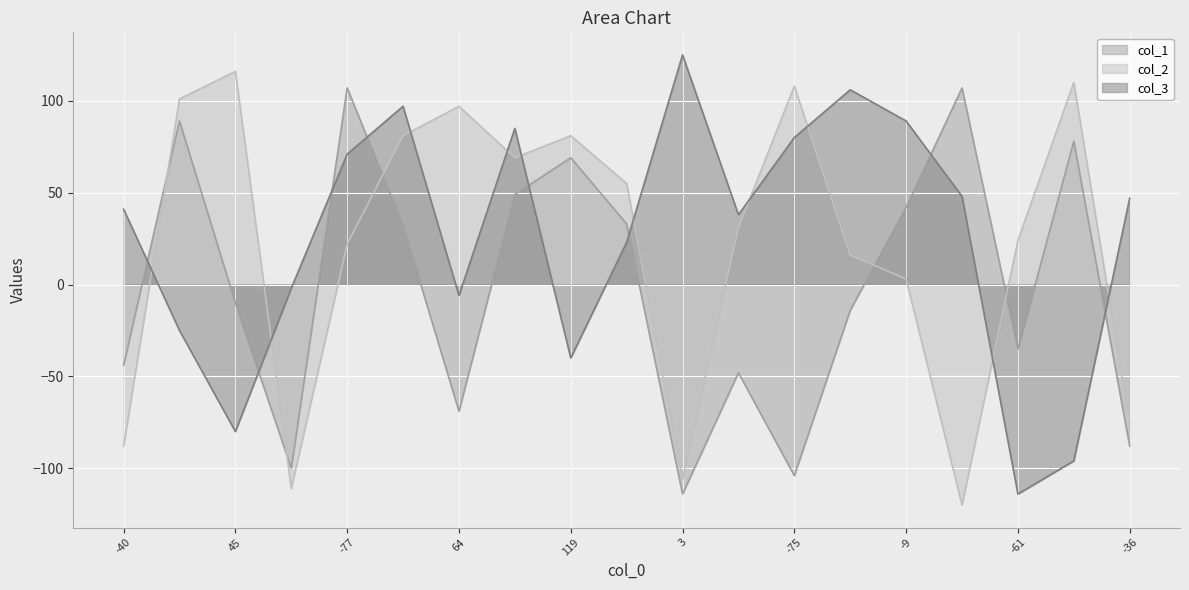

How many interior local valleys does the col_1 series have?

5